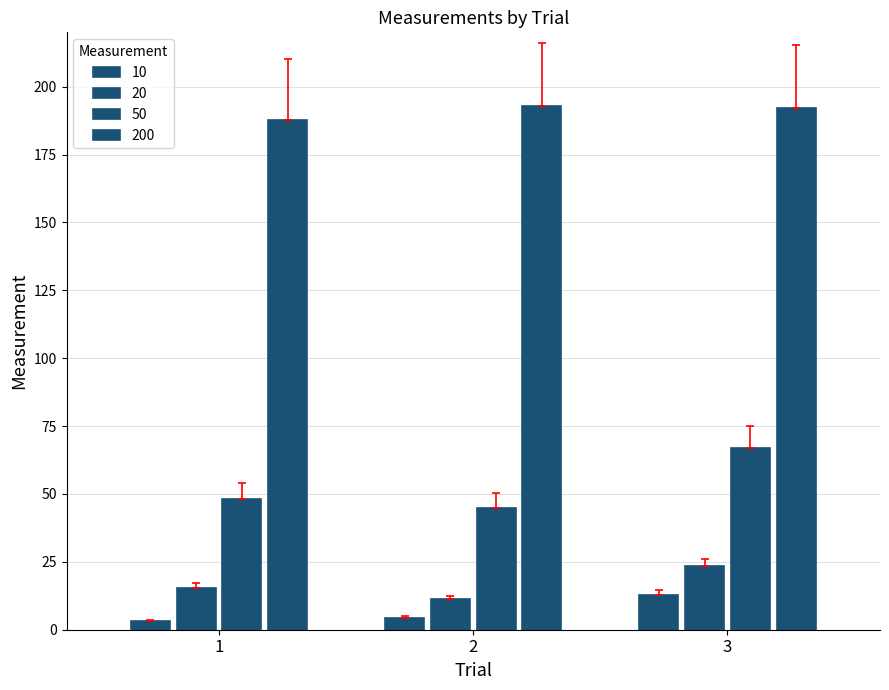

Reading right to left, list all the values displayed in this chart.

10: 12.9	4.4	3.3
20: 23.4	11.2	15.5
50: 67.0	44.8	48.2
200: 192.2	193.0	187.8